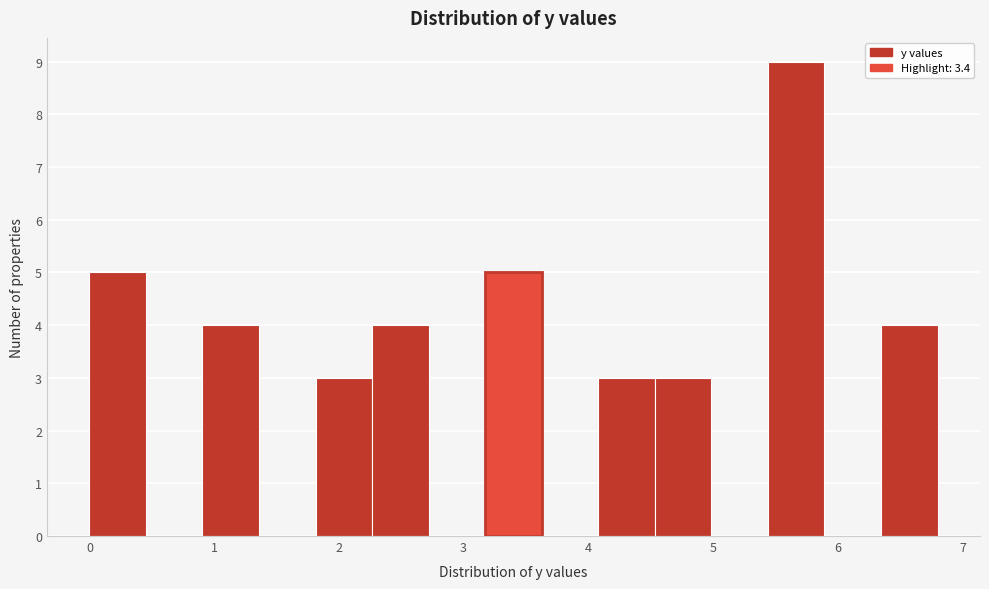

Reading left to right, list every bar in this chart as the range it spans on the x-axis followed by its height. Neither the bar edges nor the heights are printed on the chart, so give them approximately, as read against the axes.

0.0 to 0.5: 5
0.5 to 0.9: 0
0.9 to 1.4: 4
1.4 to 1.8: 0
1.8 to 2.3: 3
2.3 to 2.7: 4
2.7 to 3.2: 0
3.2 to 3.6: 5
3.6 to 4.1: 0
4.1 to 4.5: 3
4.5 to 5.0: 3
5.0 to 5.4: 0
5.4 to 5.9: 9
5.9 to 6.3: 0
6.3 to 6.8: 4